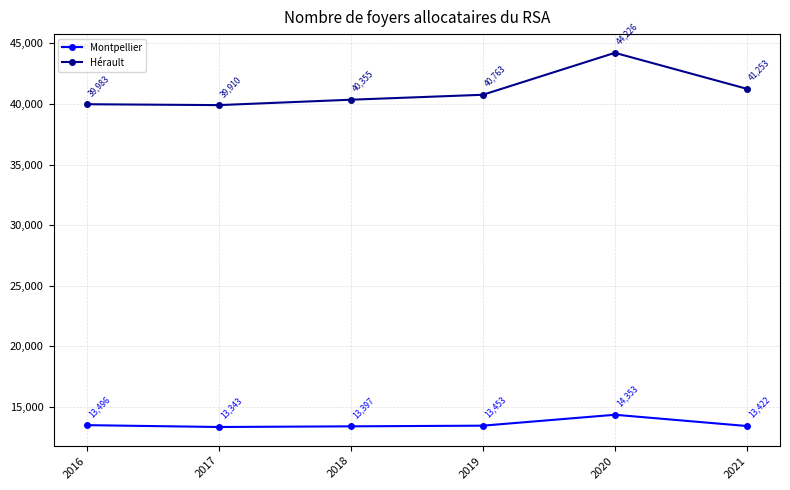

What is the value of the Hérault point at the 4th from the left?

40763